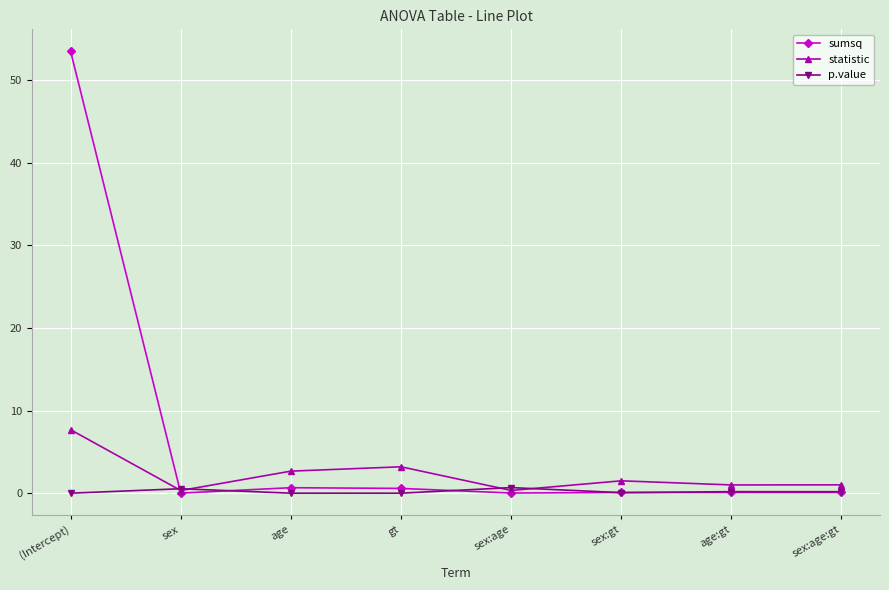

The statistic series shows 1.5 at sex:gt. True or false?

True